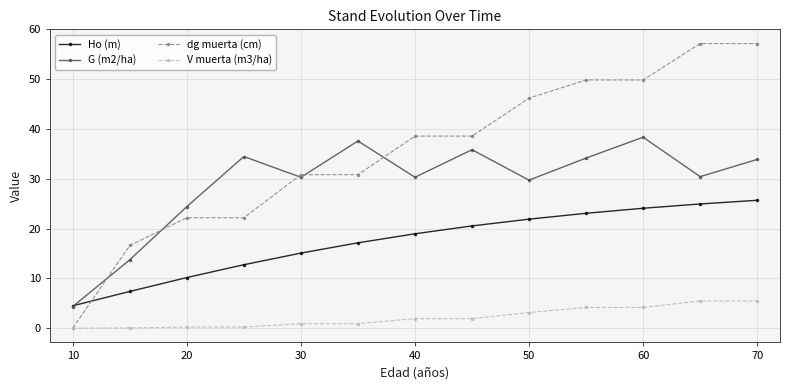

What is the value of the dg muerta (cm) point at the 7th from the left?

38.6